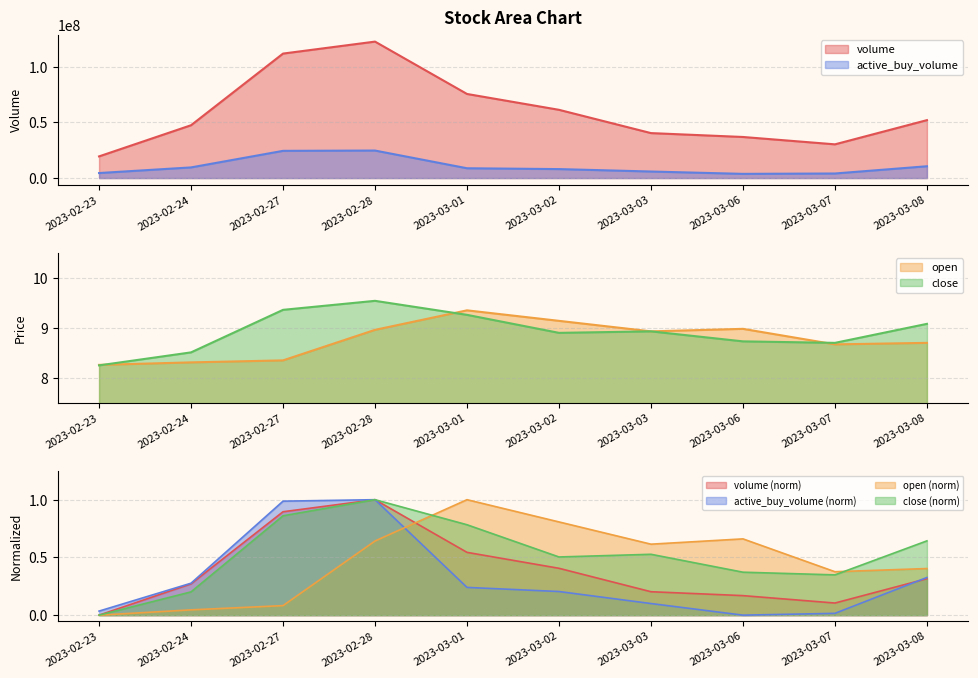

At which label does volume reach its minimum?

2023-02-23